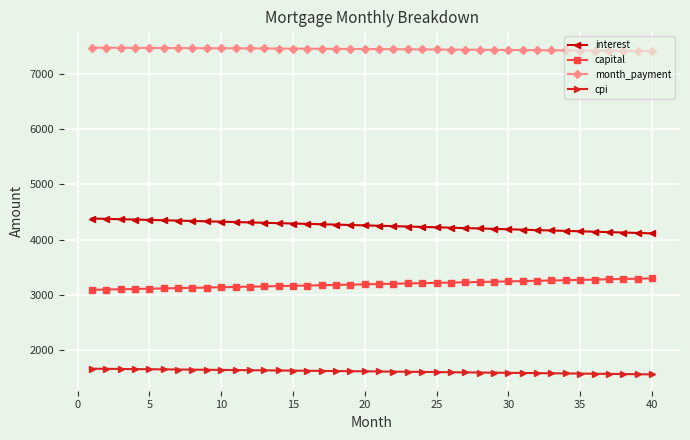

List the series in order of their peak value, lowest first.

cpi, capital, interest, month_payment